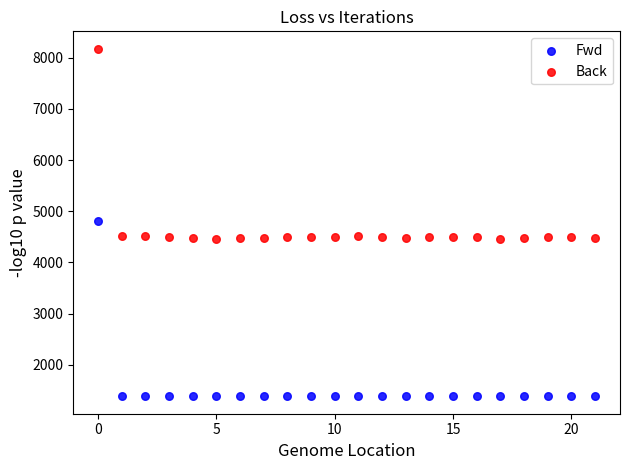

In the Back series, what Y value is closest to 6314?

4525.2